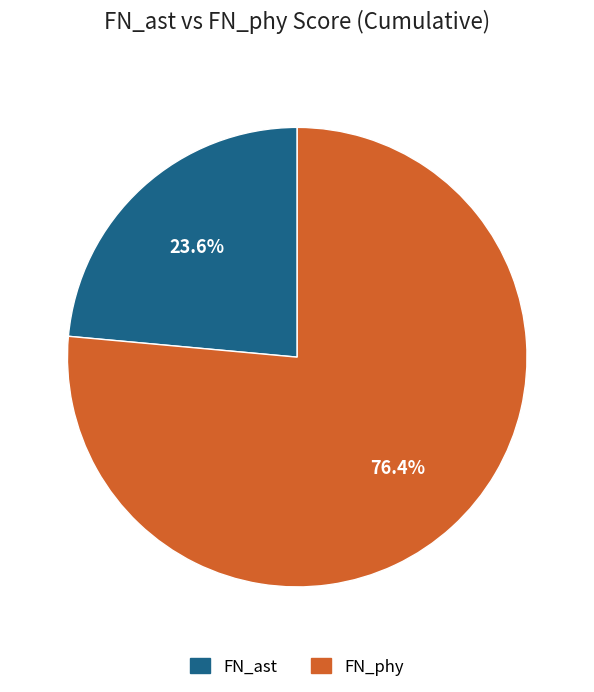

What percentage do FN_ast and FN_phy together represent?

100.0%